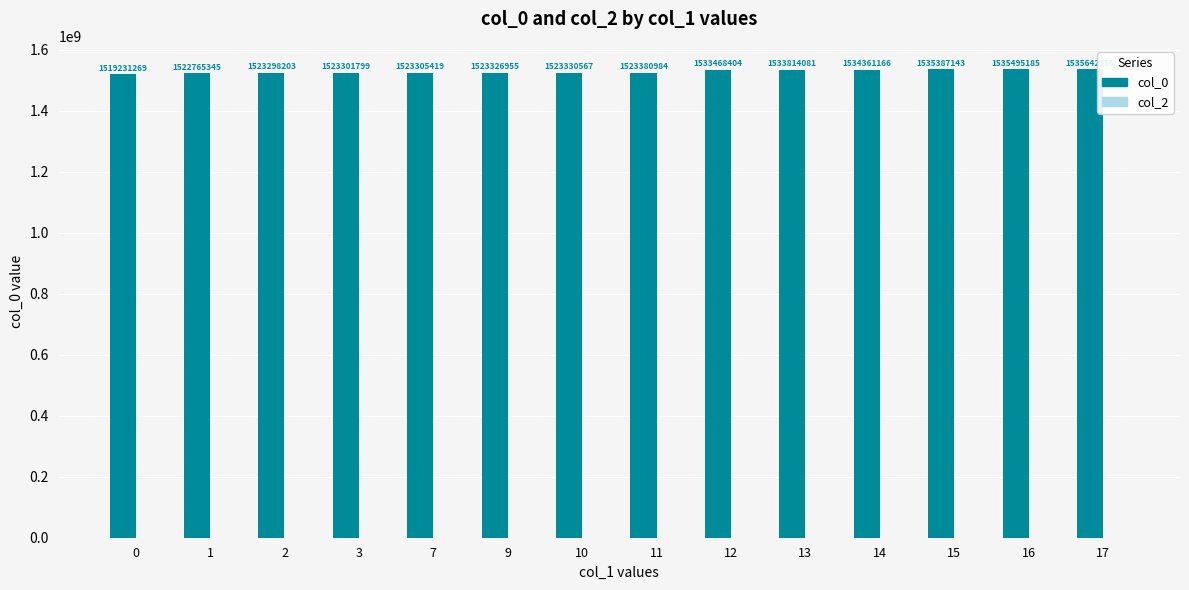

List the labels in order of value, smallest first.

0, 1, 2, 3, 7, 9, 10, 11, 12, 13, 14, 15, 16, 17